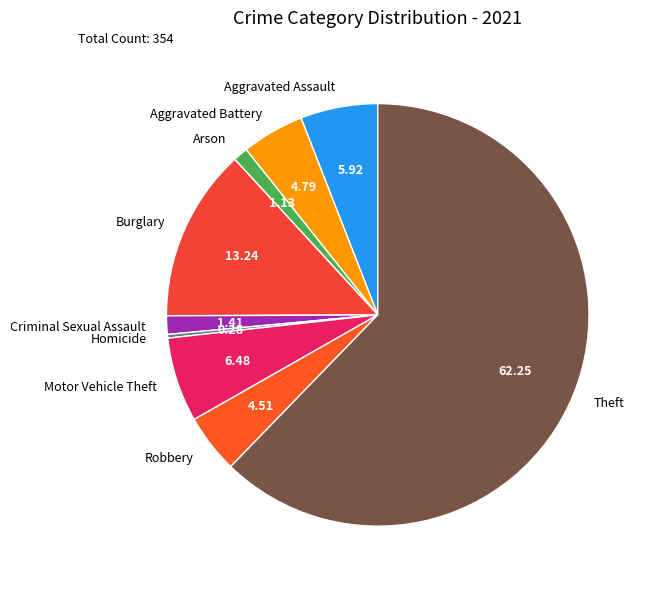

What is the ratio of the value at Aggravated Battery to the value at Arson?

4.2